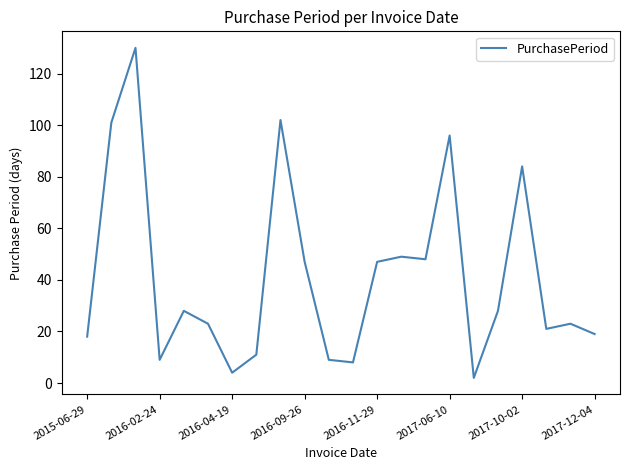

What is the difference between the maximum and minimum values?

128